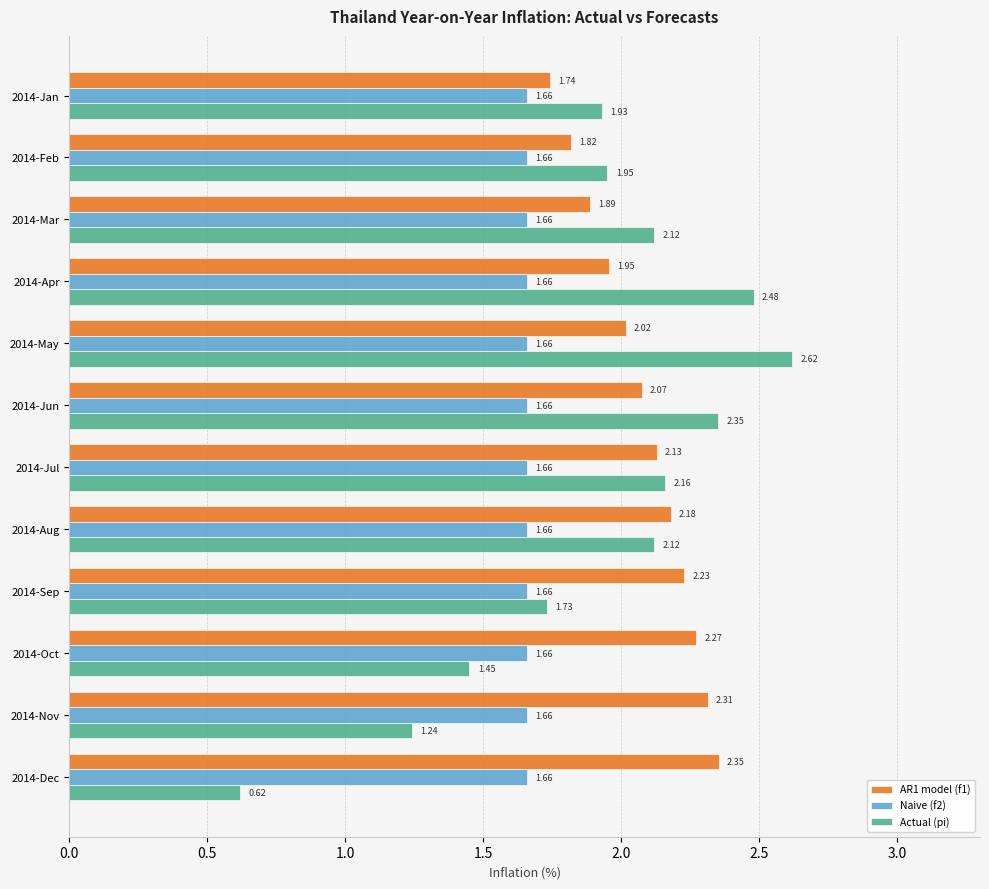

At how many categories does at least one series exceed 1?

12